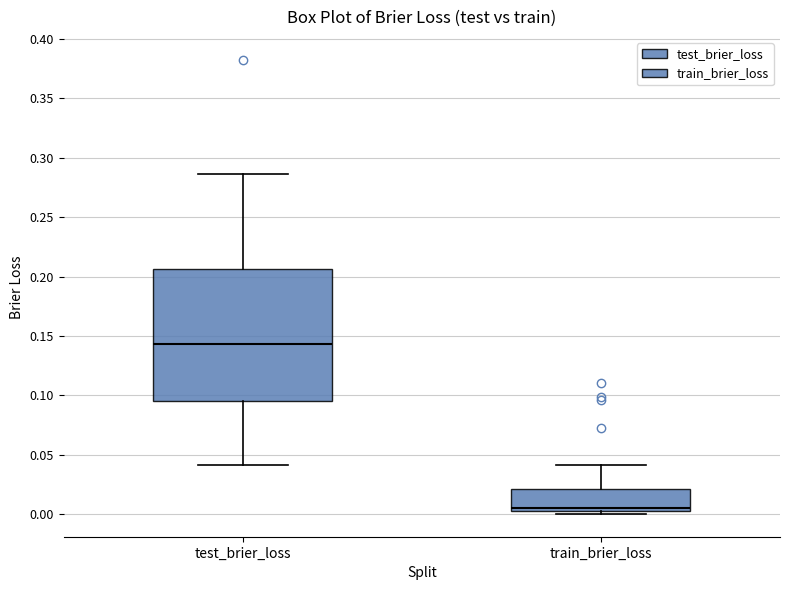

Which box's median line is the lowest?

train_brier_loss